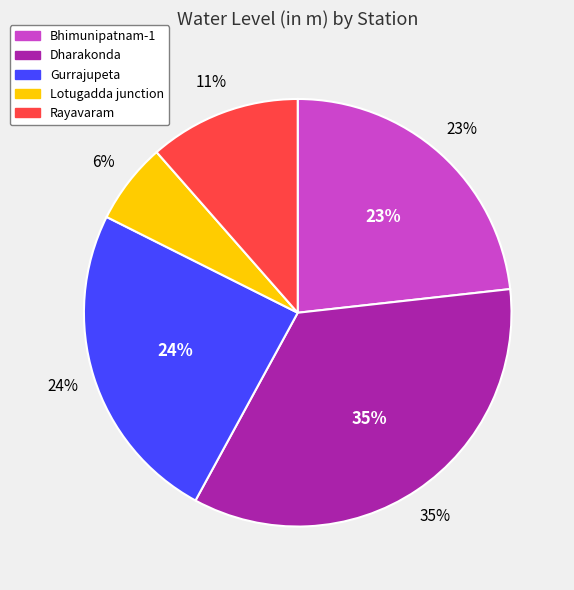

Between Bhimunipatnam-1 and Rayavaram, which is larger?

Bhimunipatnam-1